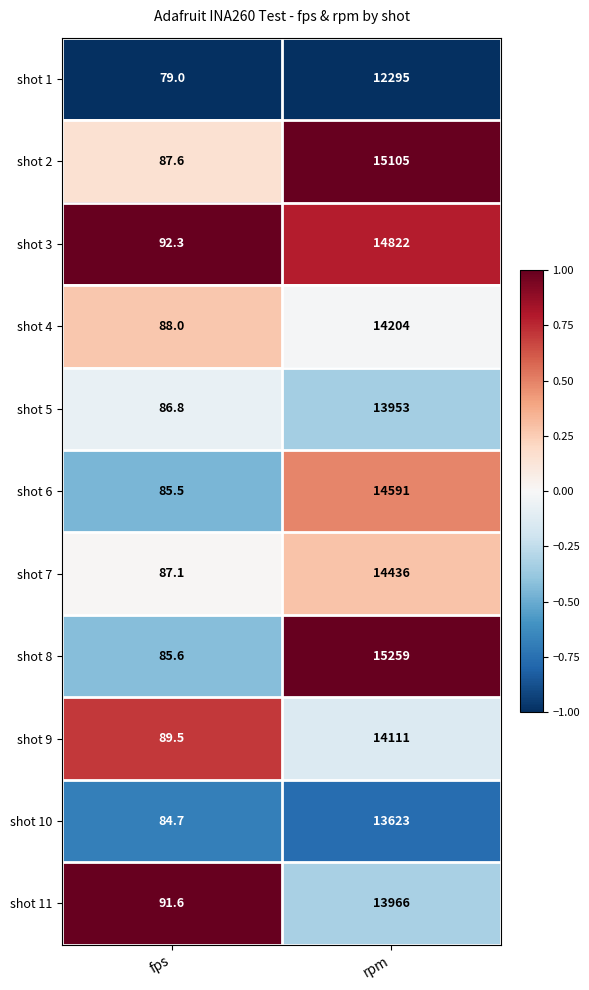

Reading left to right, transcribe all the data shown in this chart.

shot 1: 79.0	12295.0
shot 2: 87.6	15105.0
shot 3: 92.3	14822.0
shot 4: 88.0	14204.0
shot 5: 86.8	13953.0
shot 6: 85.5	14591.0
shot 7: 87.1	14436.0
shot 8: 85.6	15259.0
shot 9: 89.5	14111.0
shot 10: 84.7	13623.0
shot 11: 91.6	13966.0